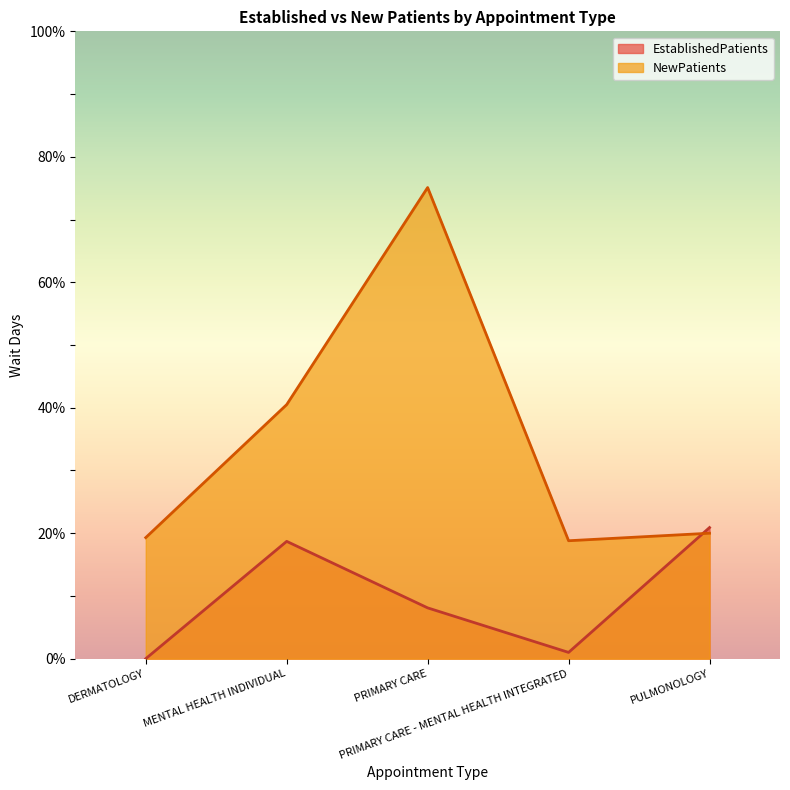

What is the difference between the EstablishedPatients values at PULMONOLOGY and PRIMARY CARE?

12.8